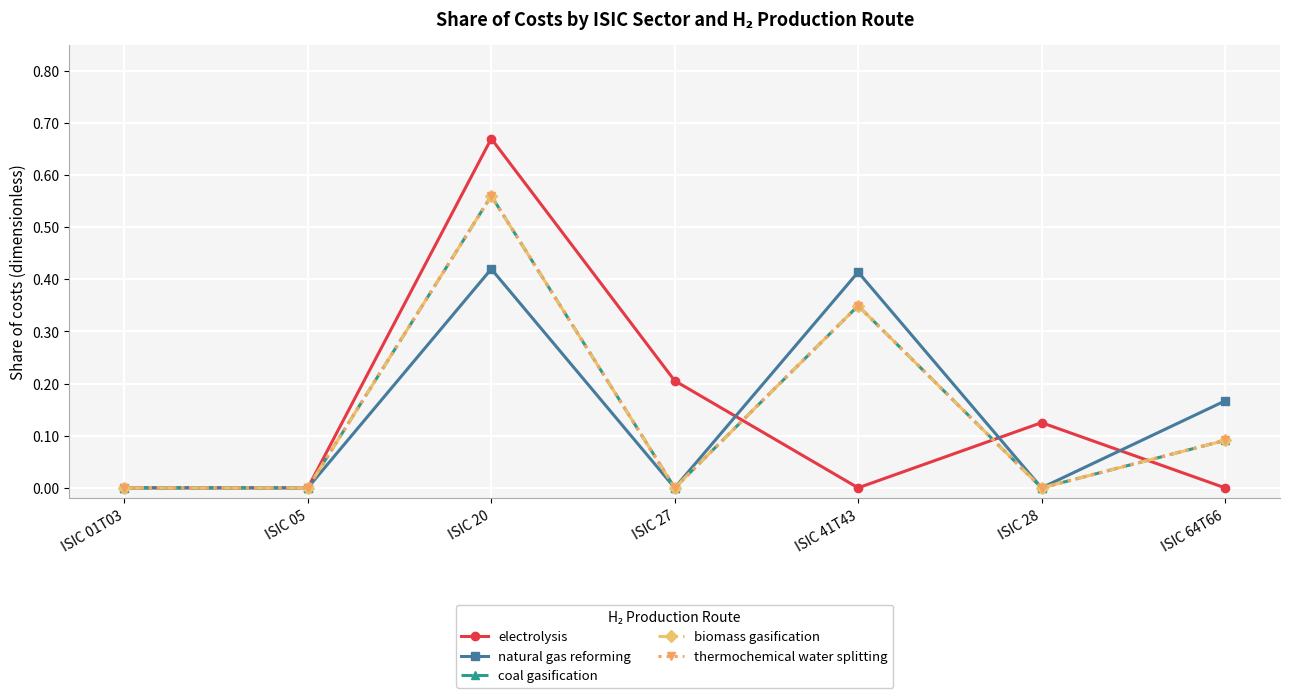

Does the chart have visible grid lines?

Yes